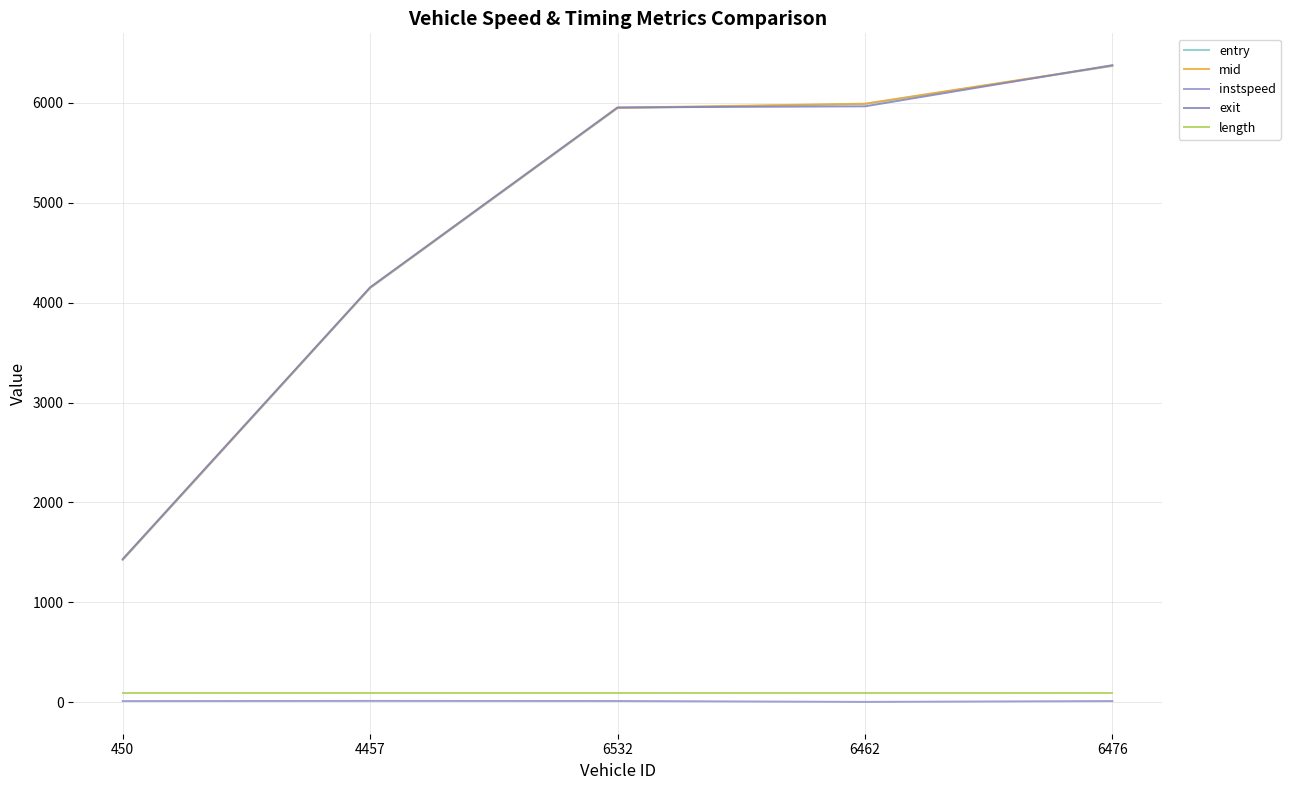

At which label is exit closest to 3905?

4457